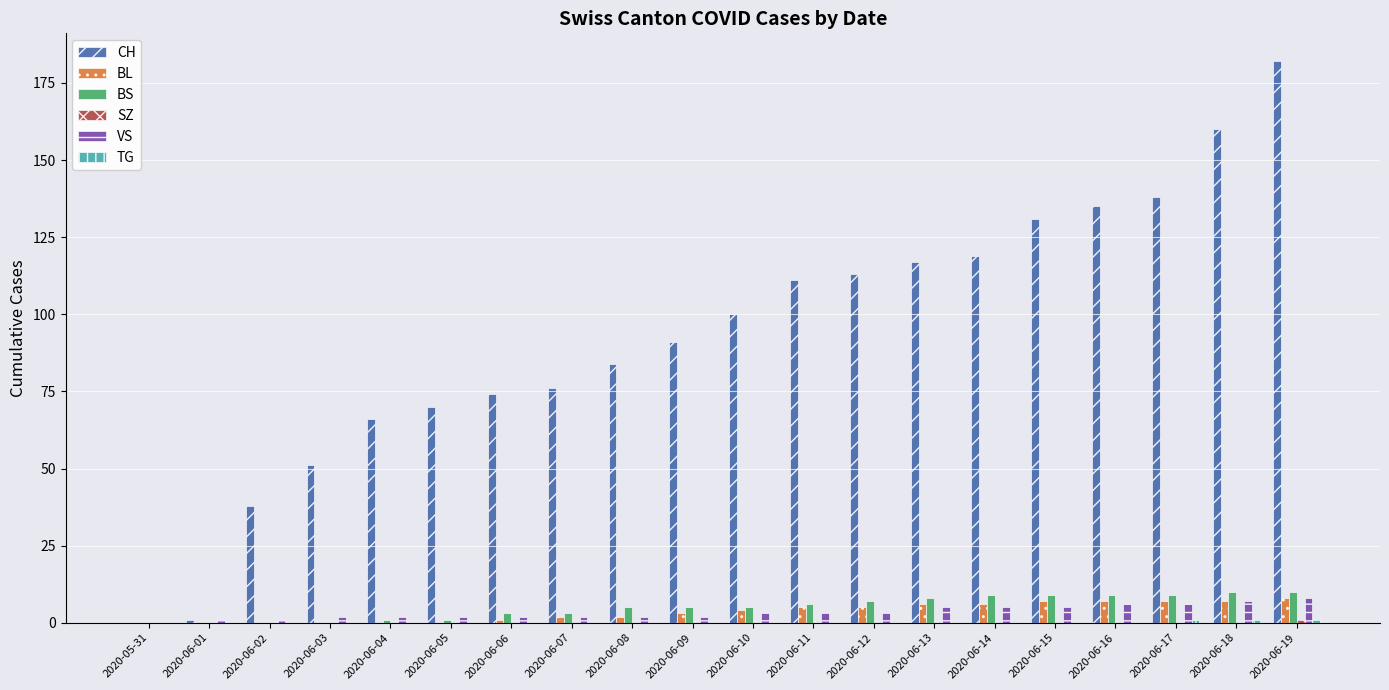

The value of BS at 2020-05-31 is 0. True or false?

True